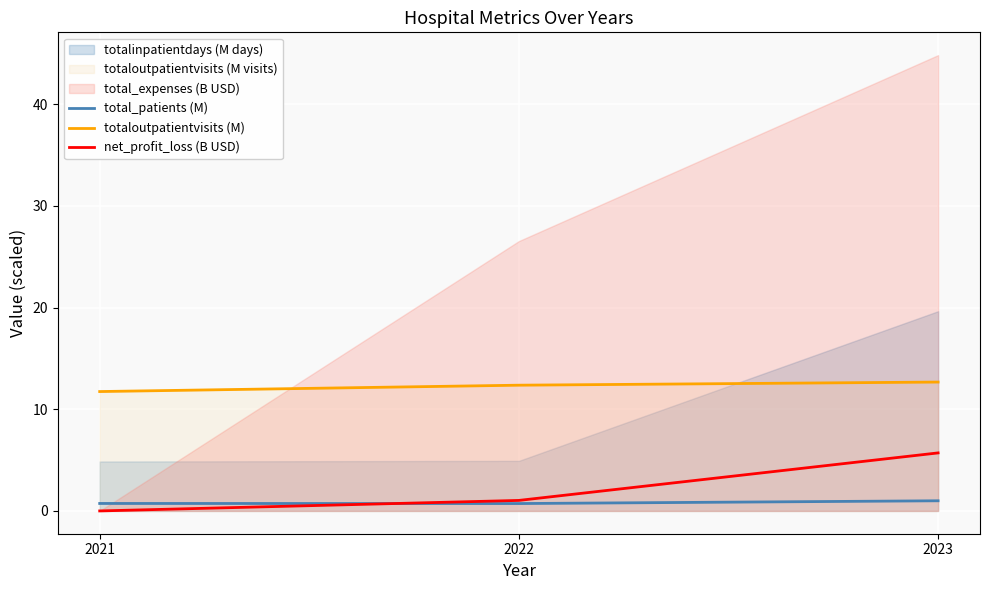

Read the total_patients (M) value at 2023.

1.0